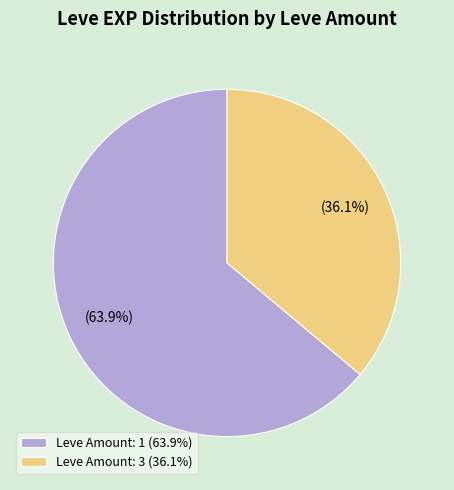

Count the number of slices in the pie.

2